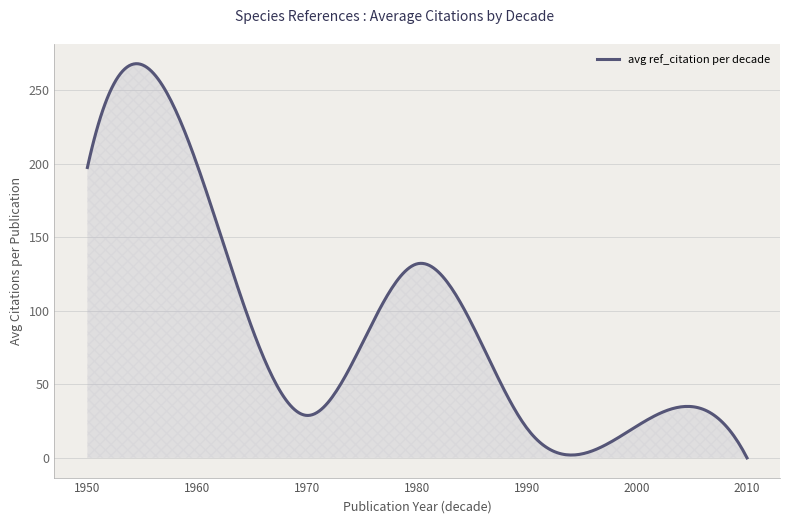

What is the difference between the maximum and minimum values?

268.1